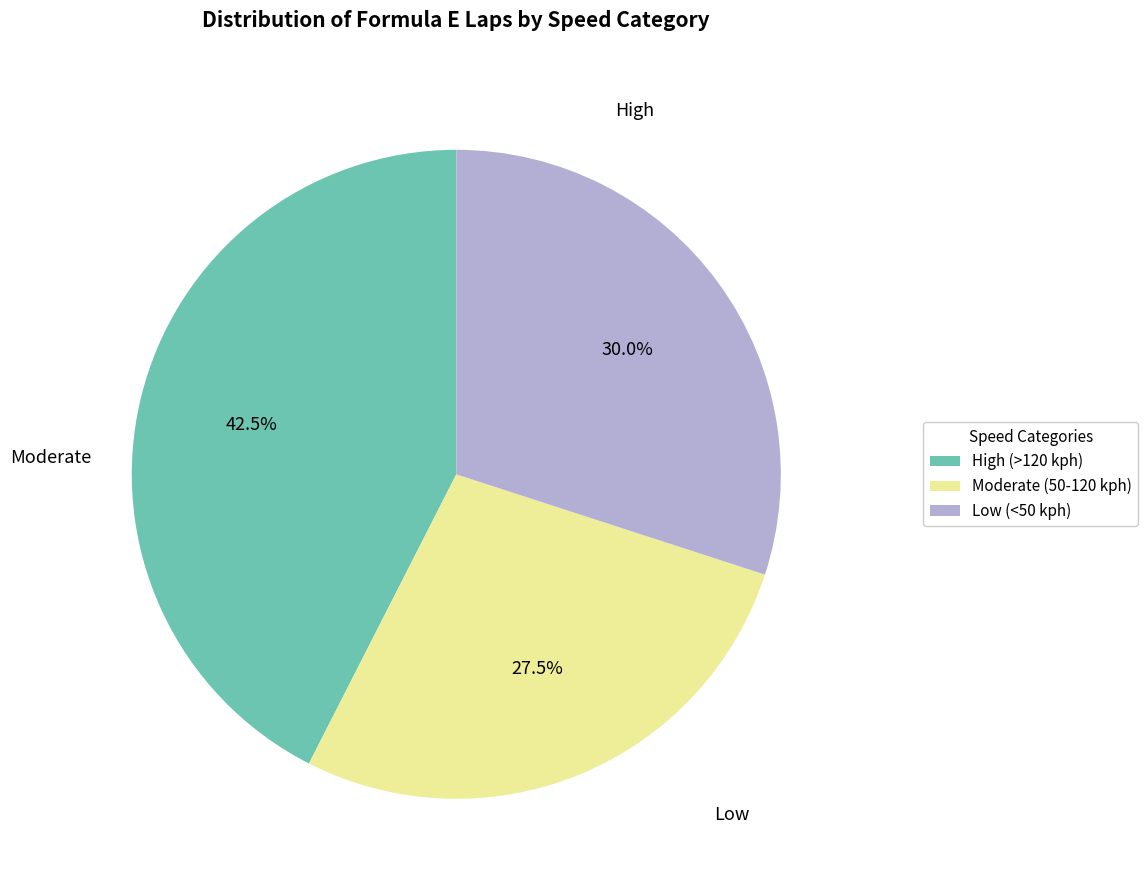

How many slices are in this pie chart?

3